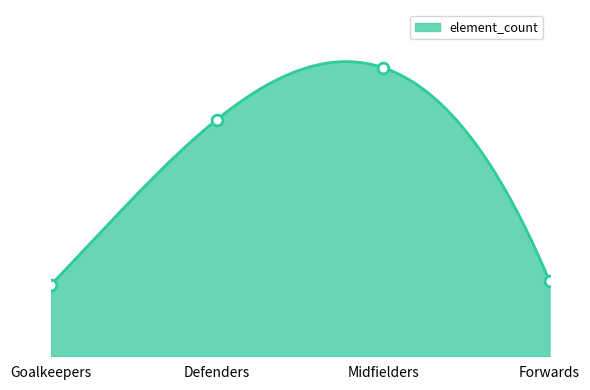

Between Midfielders and Defenders, which is larger?

Midfielders